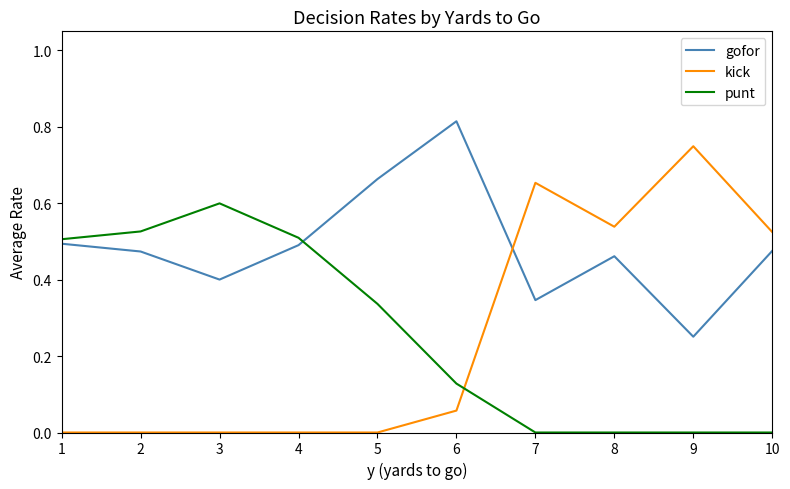

What are all the series names shown in the legend?

gofor, kick, punt